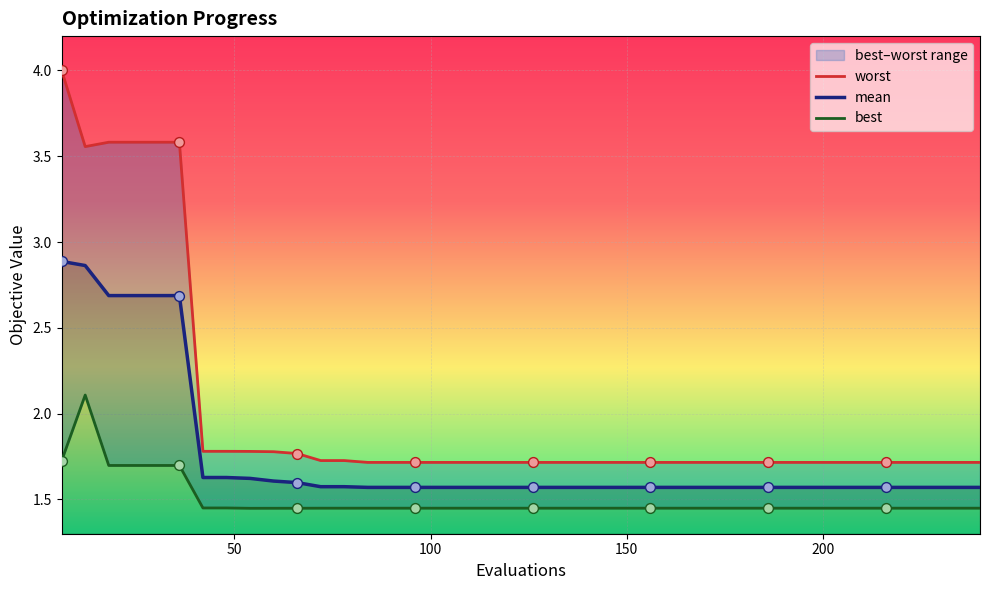

At how many categories does at least one series exceed 2?

6